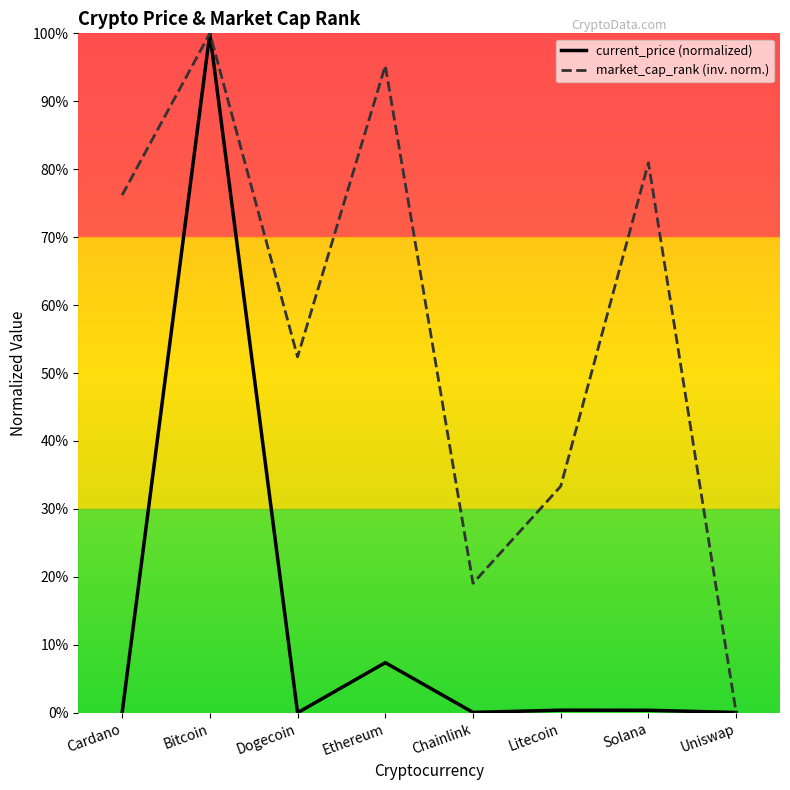

At which label does current_price (normalized) reach its peak?

Bitcoin